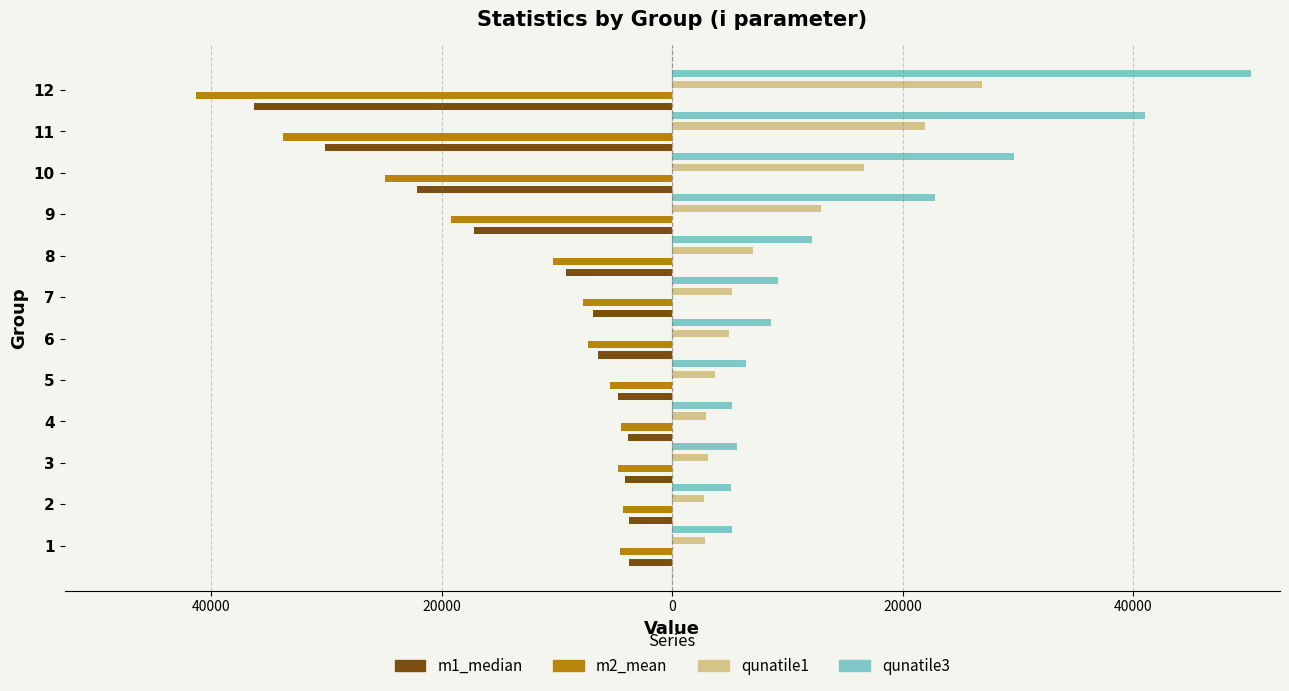

What is the difference between the maximum and minimum values in the qunatile3 series?

45127.2